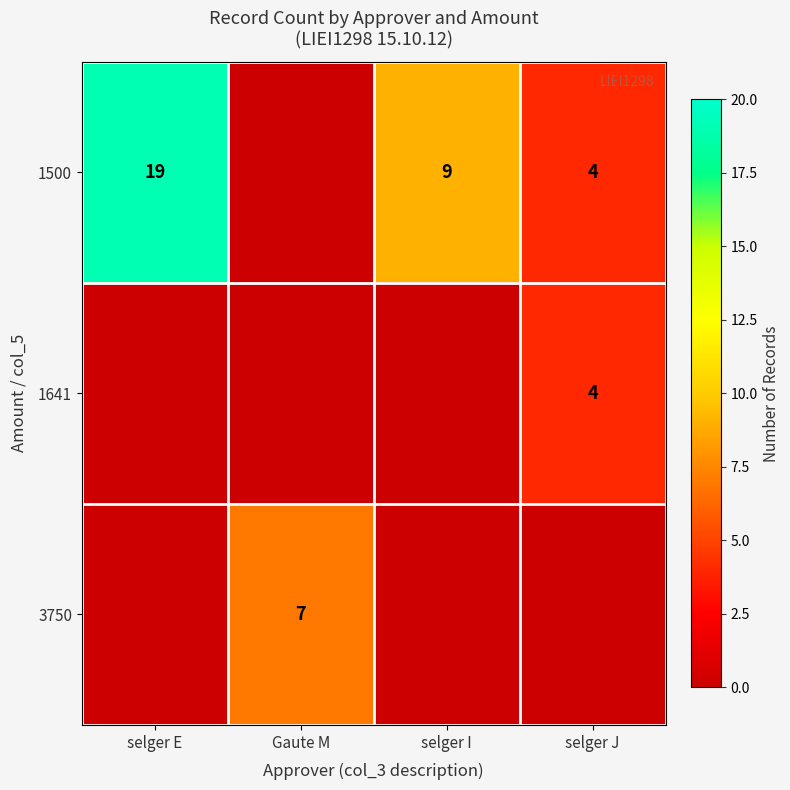

True or false: 3750 has a value of 7 at Gaute M.

True